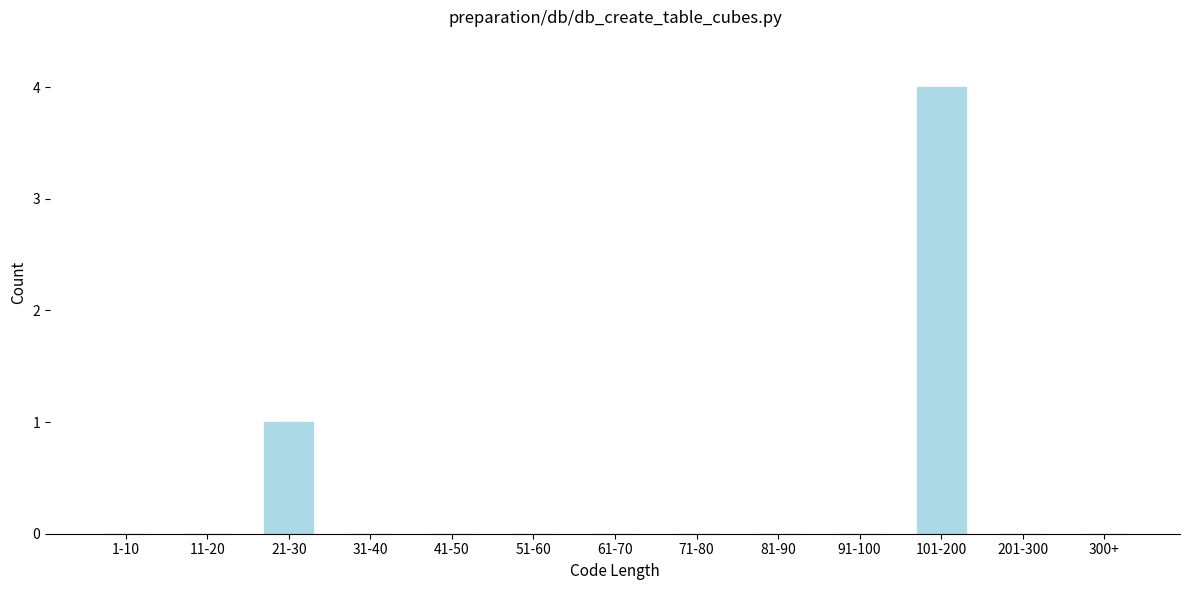

Reading right to left, transcribe all the data shown in this chart.

300+=0	201-300=0	101-200=4	91-100=0	81-90=0	71-80=0	61-70=0	51-60=0	41-50=0	31-40=0	21-30=1	11-20=0	1-10=0